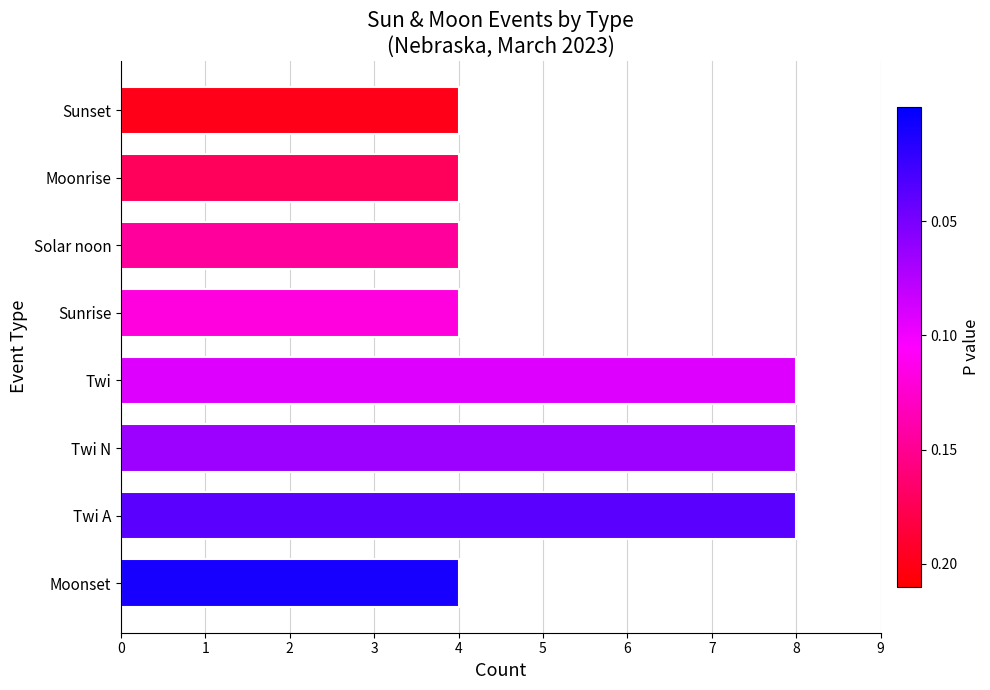

Between Twi N and Moonrise, which is larger?

Twi N